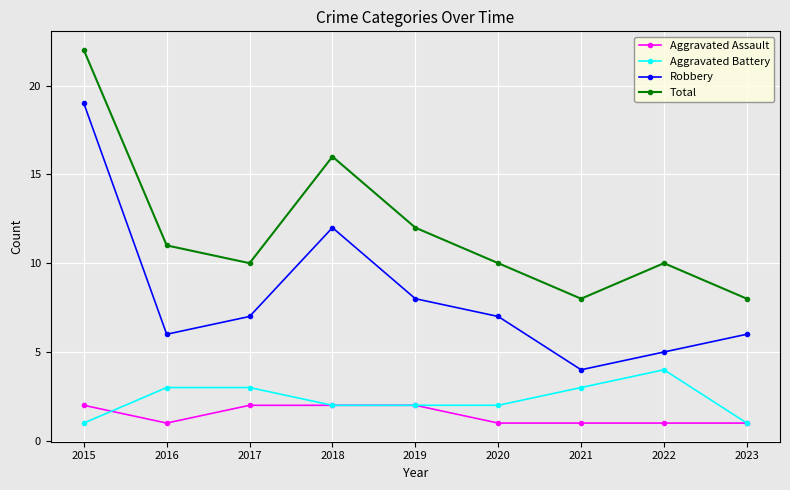

Where is the first local maximum for Robbery?

2018